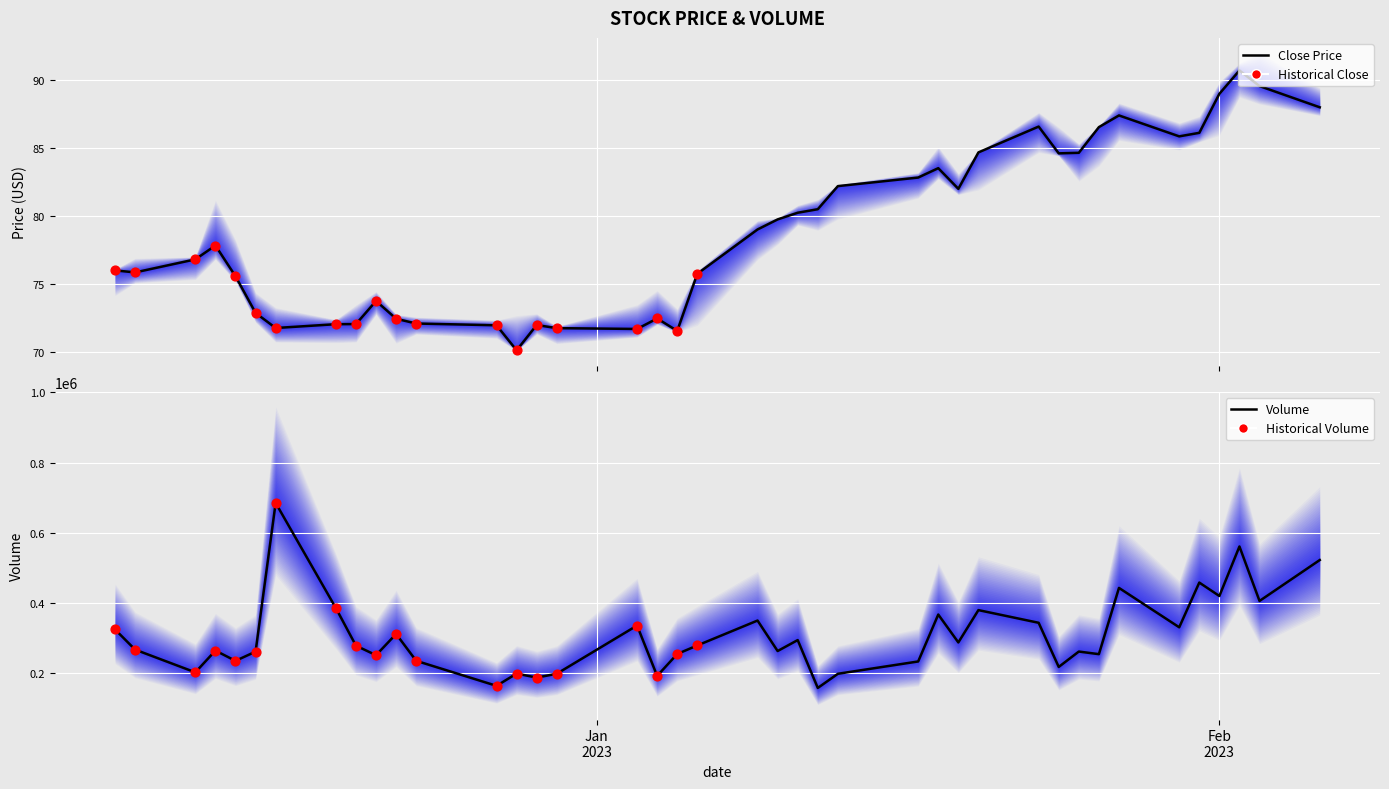

At which category is the sum across all series the highest?

6